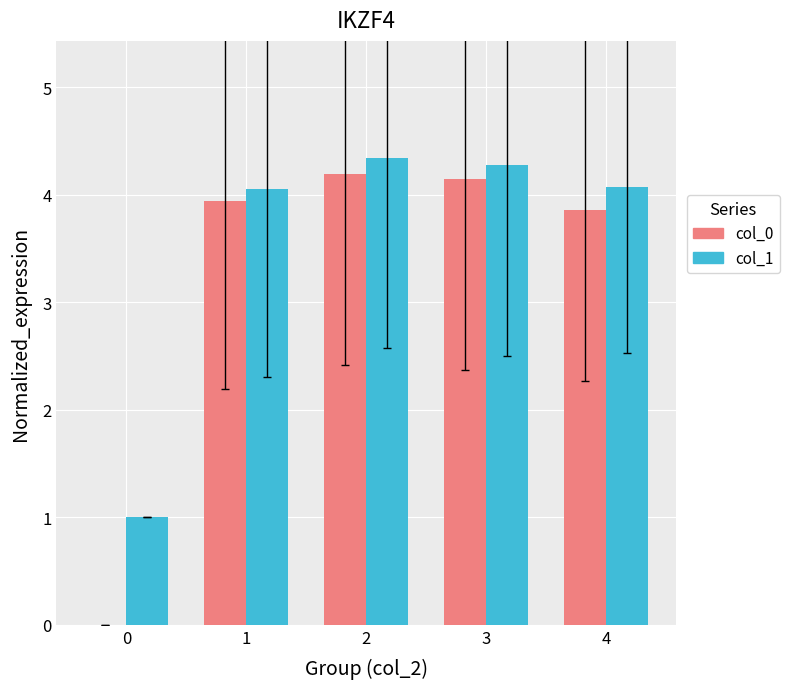

What is the sum of all col_0 values?

16.1